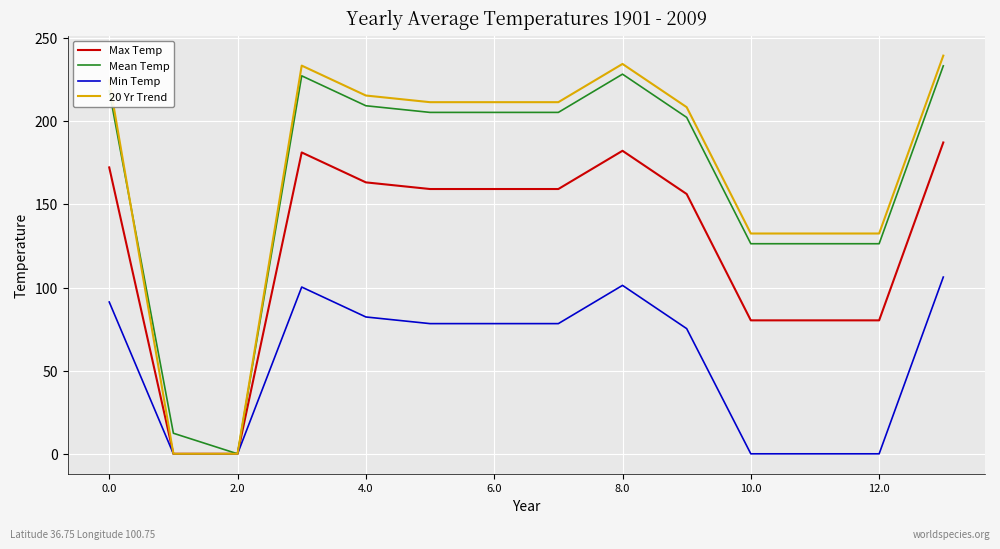

Rank the series by their maximum value, from highest to lowest.

20 Yr Trend, Mean Temp, Max Temp, Min Temp